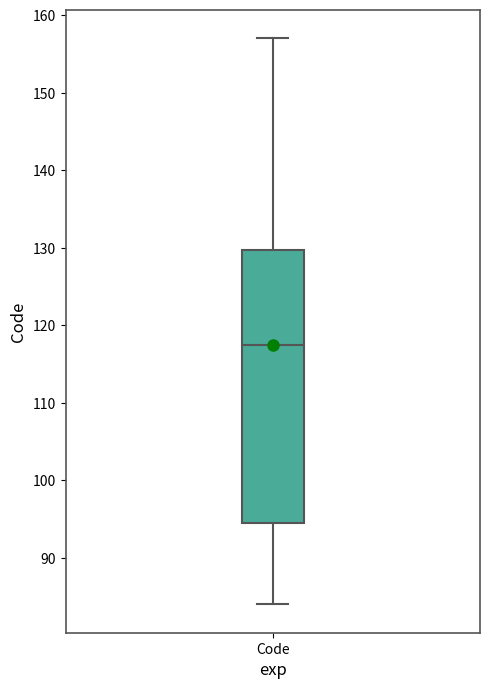

Where does the median line of the box for Code sit on the y-axis? The values are not printed on the chart, so give them approximately, as read against the axis.

118